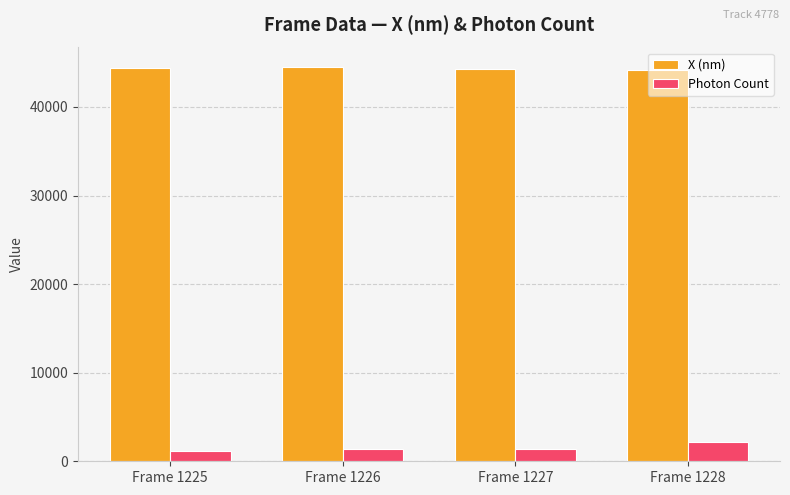

List the series in order of their peak value, highest first.

X (nm), Photon Count